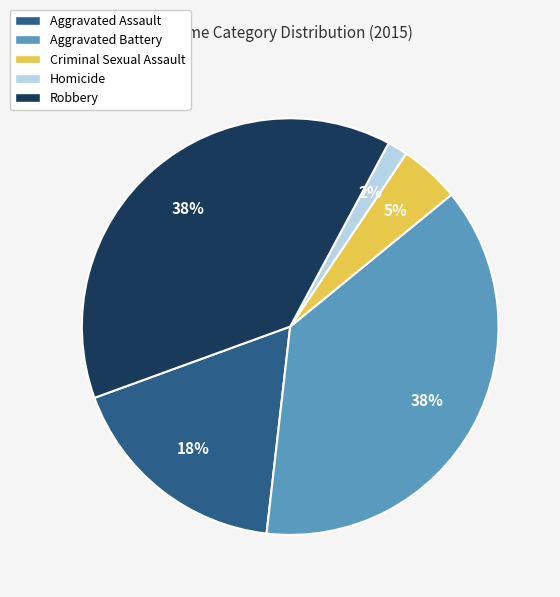

Between Robbery and Homicide, which is larger?

Robbery